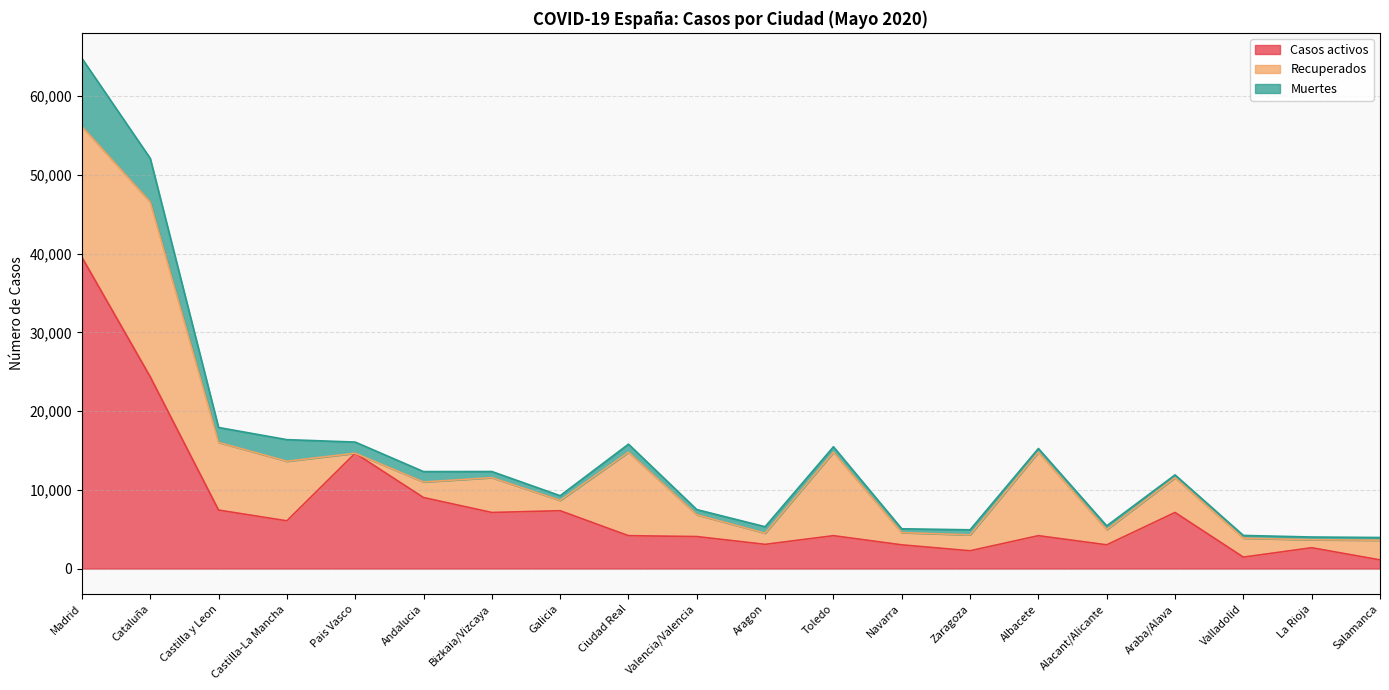

At Valencia/Valencia, list the series in order from smallest to largest.

Muertes, Recuperados, Casos activos